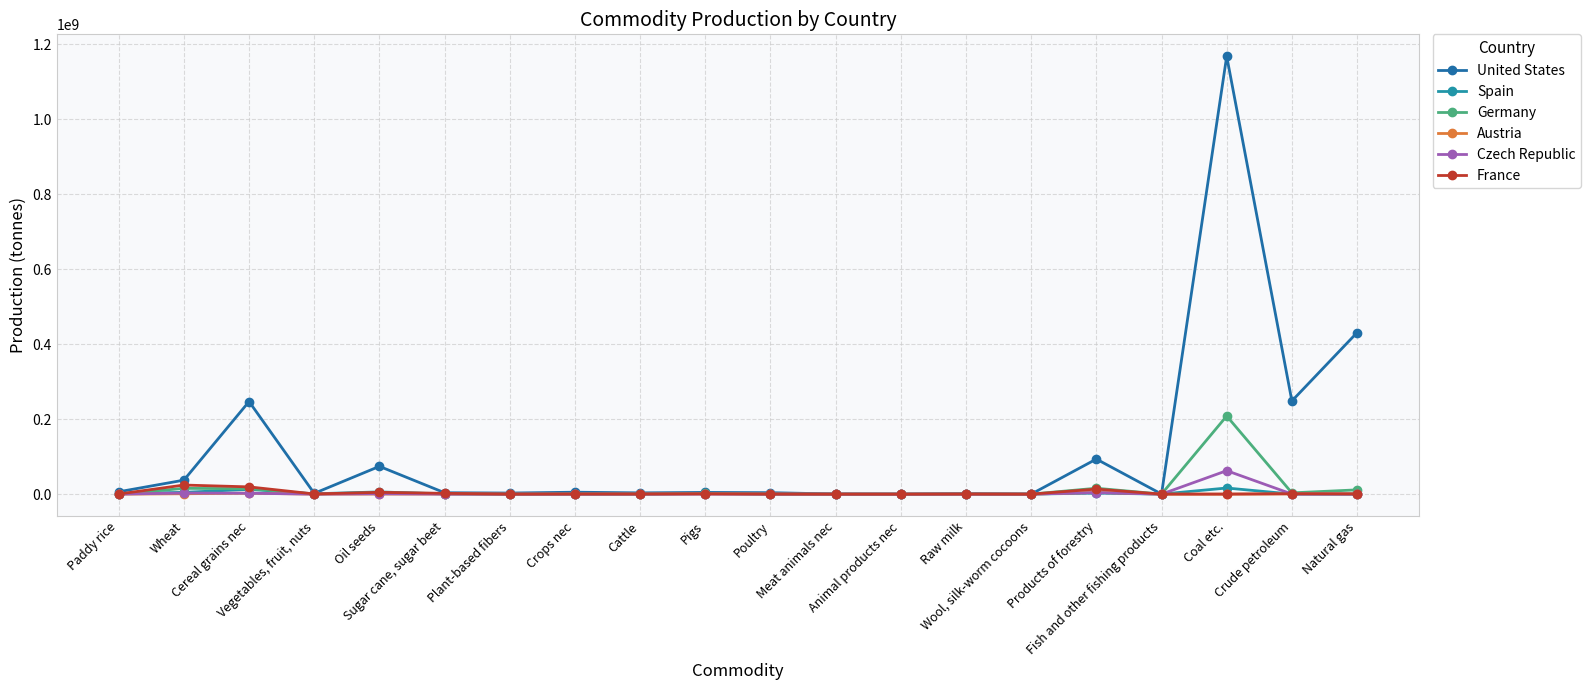

What is the average value of the Spain series?

2370092.0